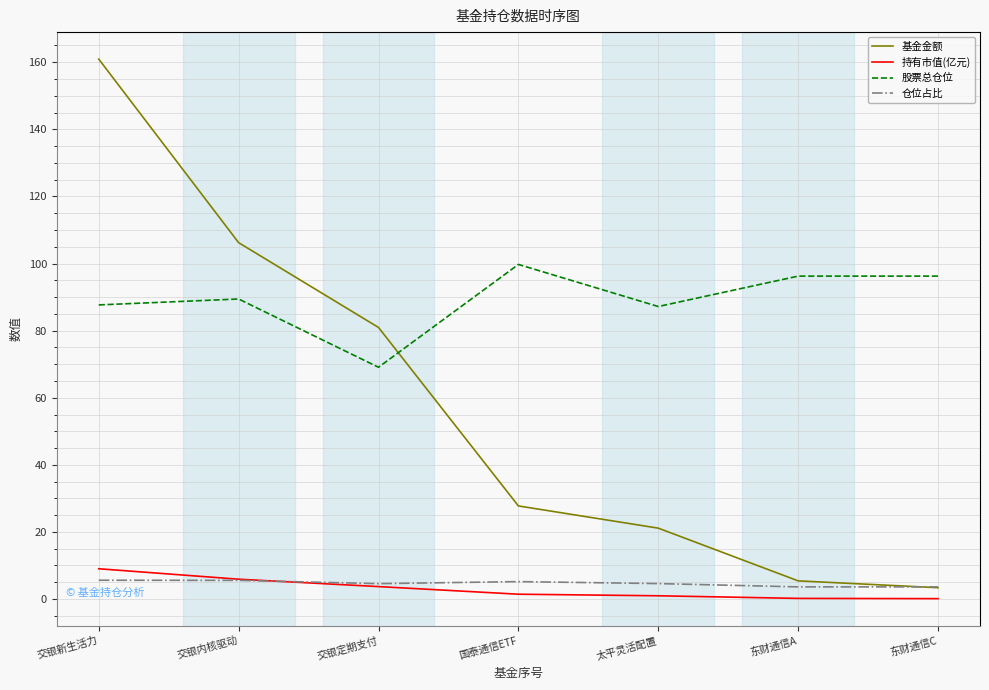

The 基金金额 series shows 55.1 at 交银内核驱动. True or false?

False